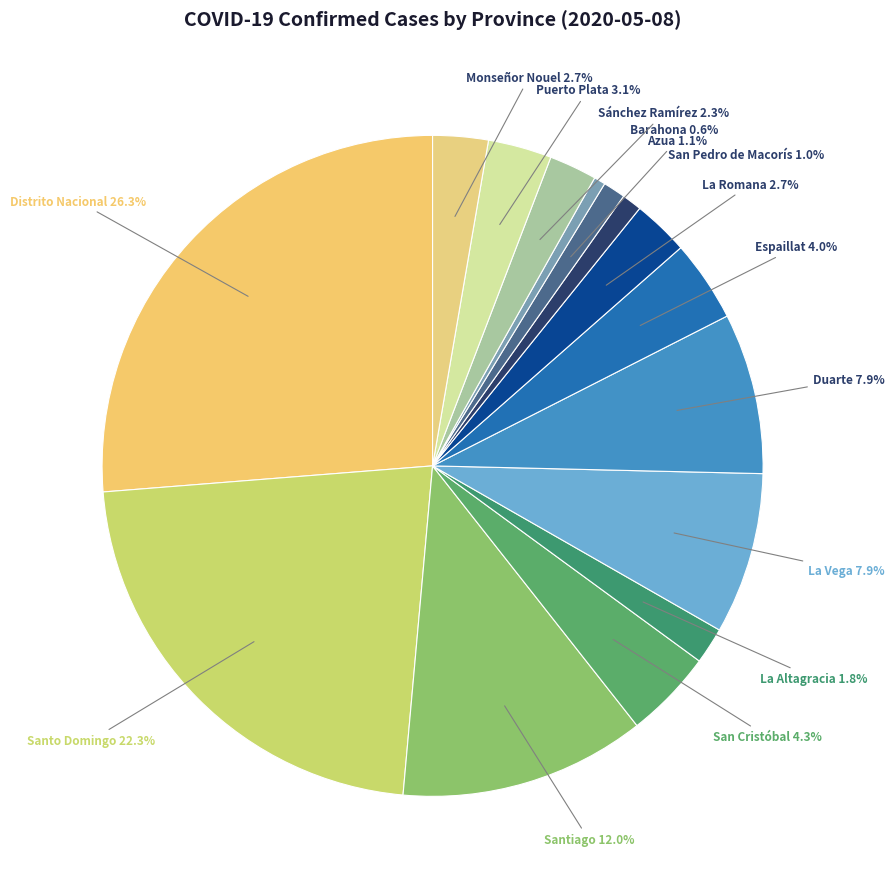

Does Espaillat account for over 50% of the chart?

No